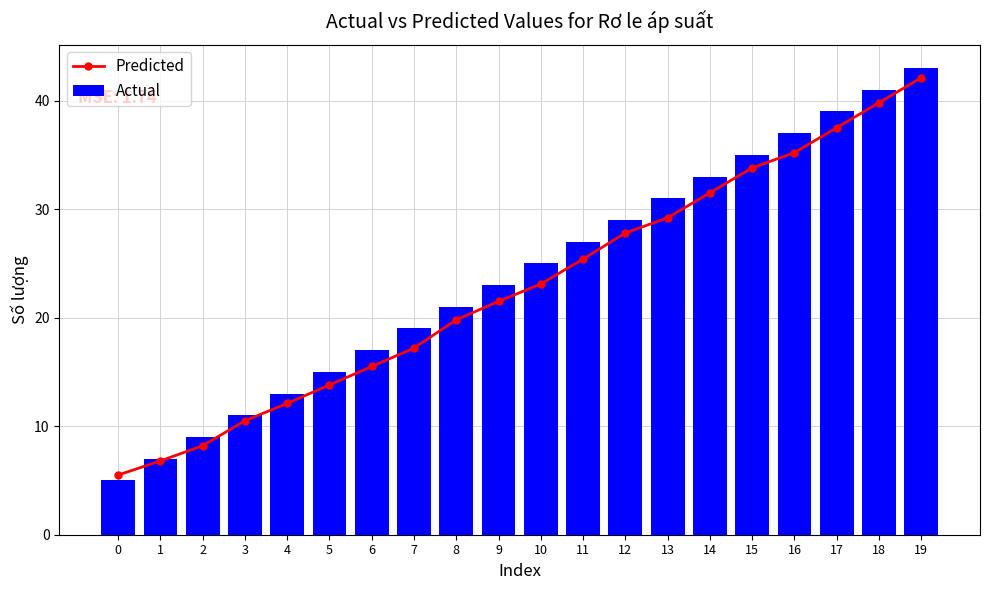

At which category is the sum across all series the highest?

19